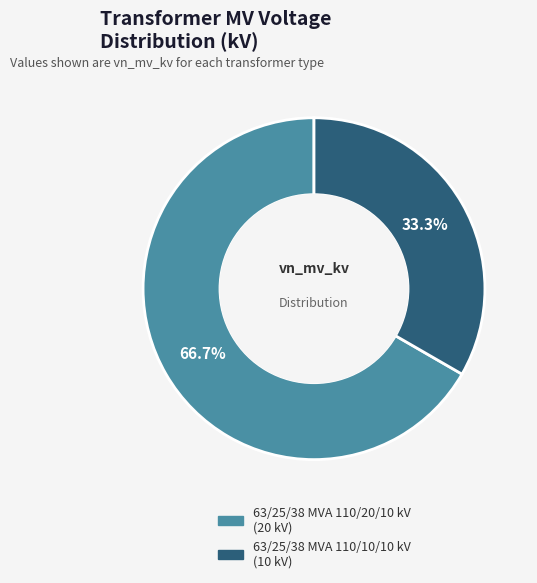

Which category has the biggest portion of the pie?

63/25/38 MVA 110/20/10 kV